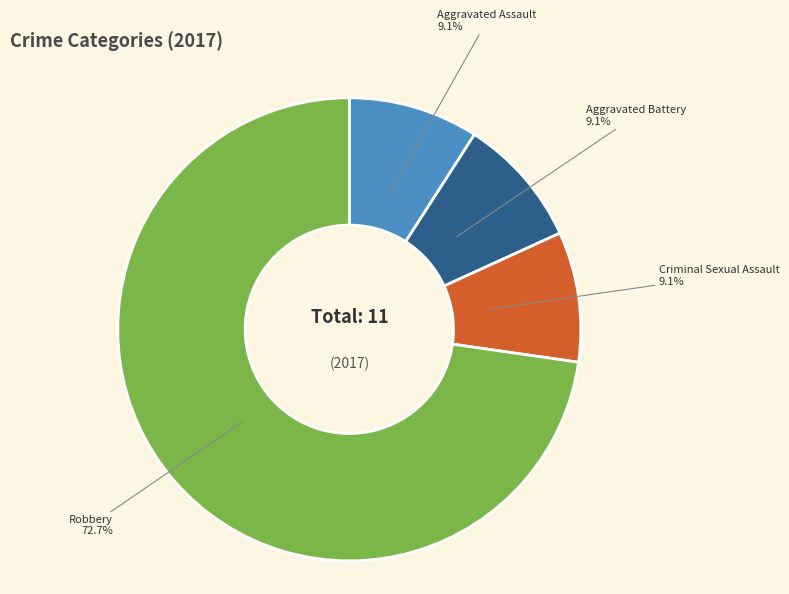

Is there any slice that represents more than half of the pie?

Yes